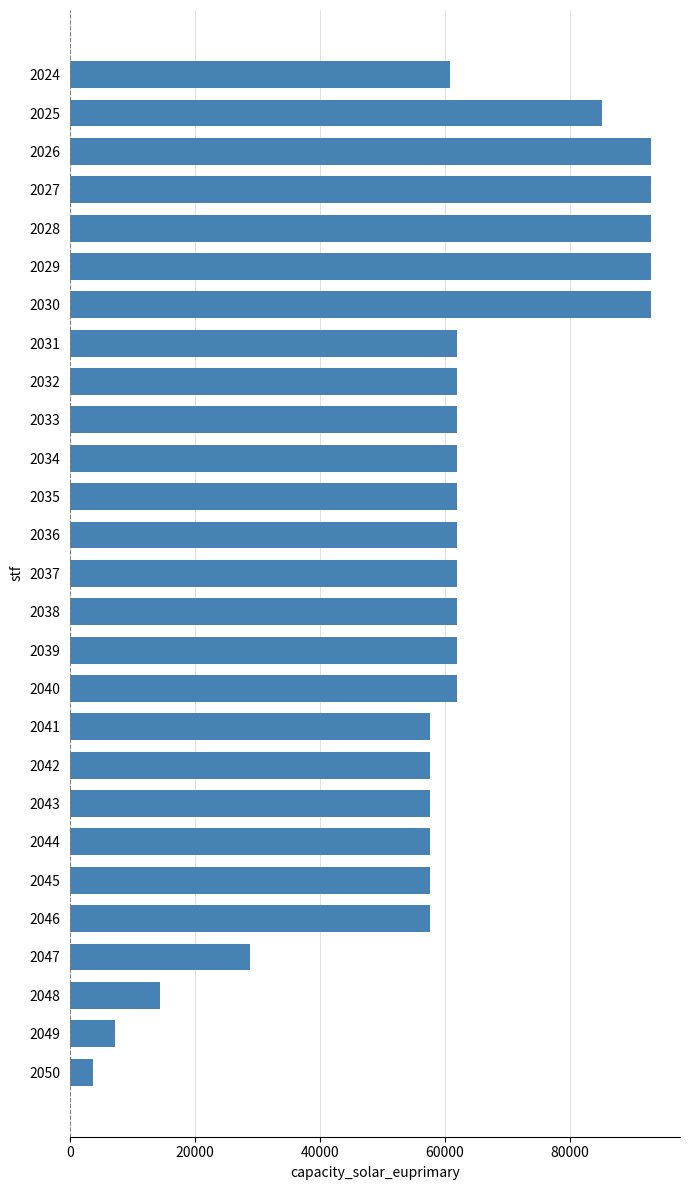

How many data points does each series have?

27